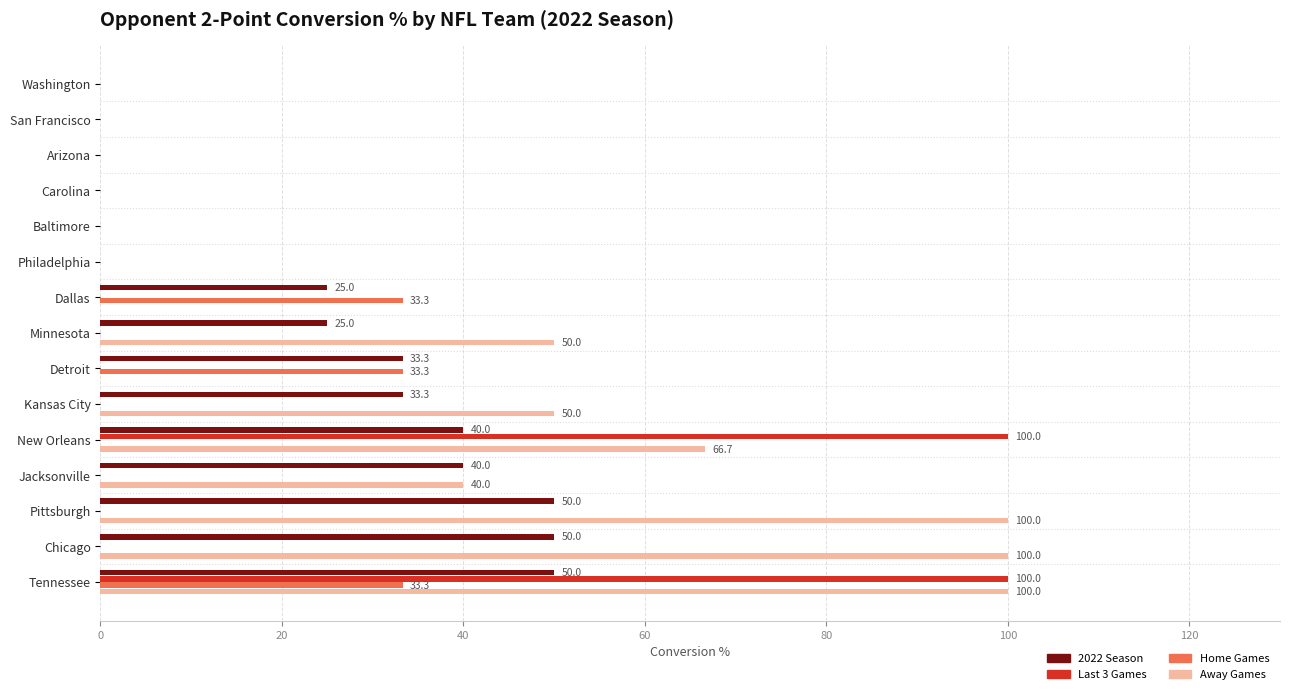

What is the maximum value for Last 3 Games?

100.0